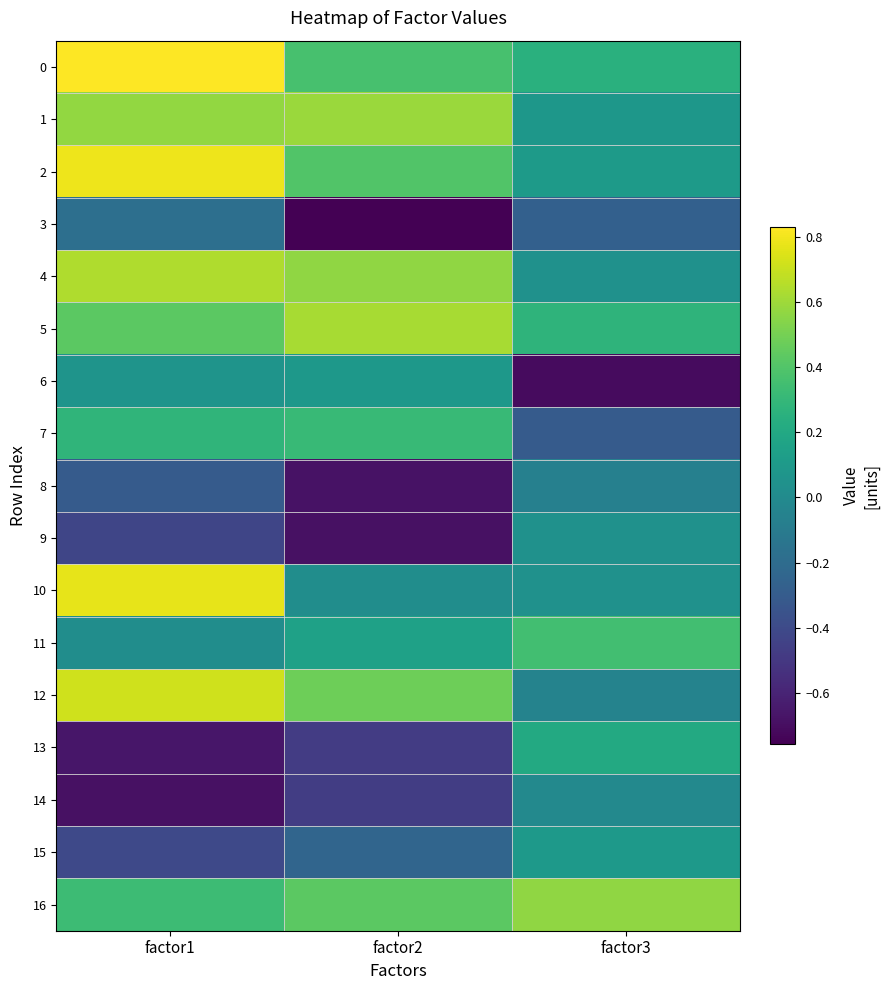

At factor3, list the series in order from smallest to largest.

6, 7, 3, 8, 12, 14, 4, 9, 10, 1, 15, 2, 13, 0, 5, 11, 16